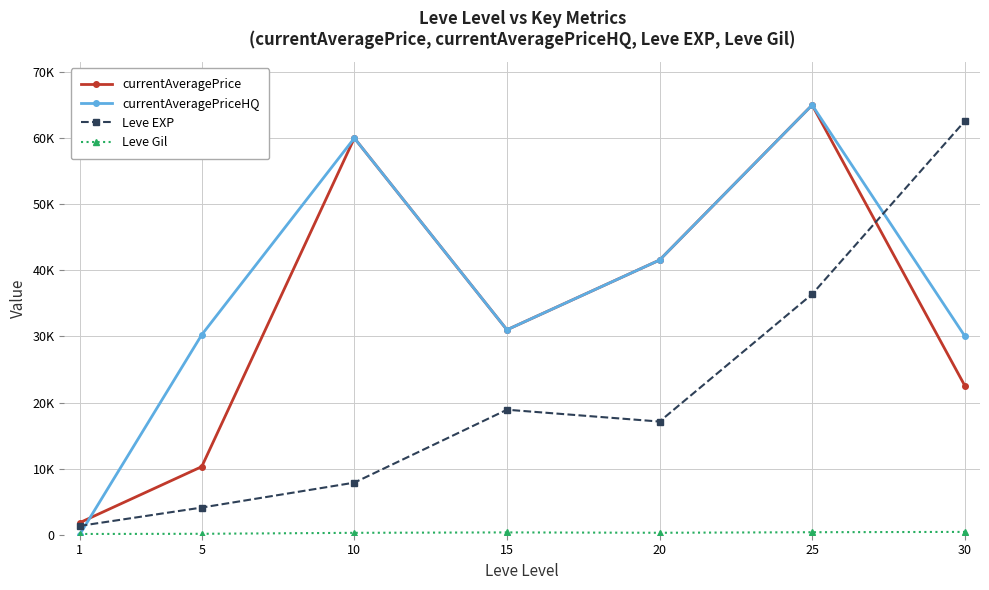

List the series in order of their peak value, highest first.

currentAveragePrice, currentAveragePriceHQ, Leve EXP, Leve Gil